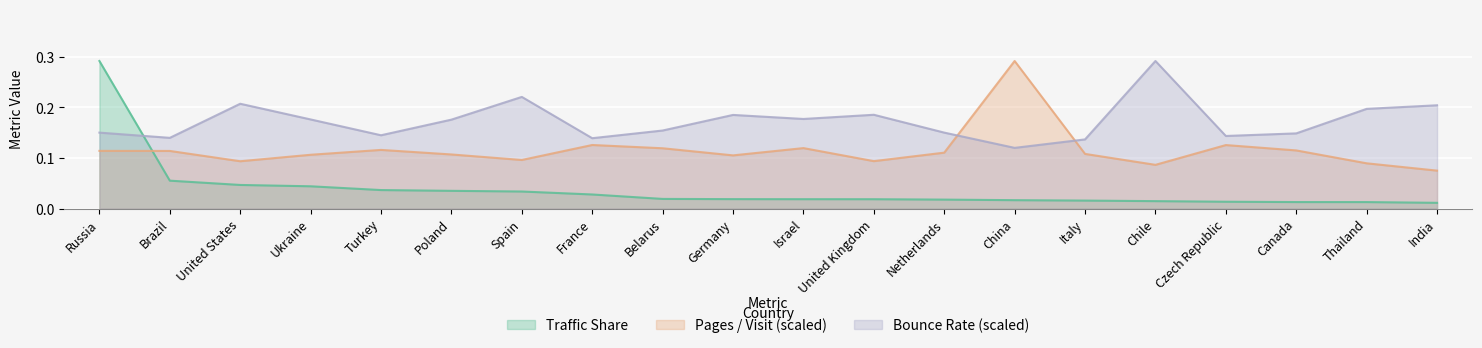

Which has a higher value, Turkey or Netherlands?

Turkey